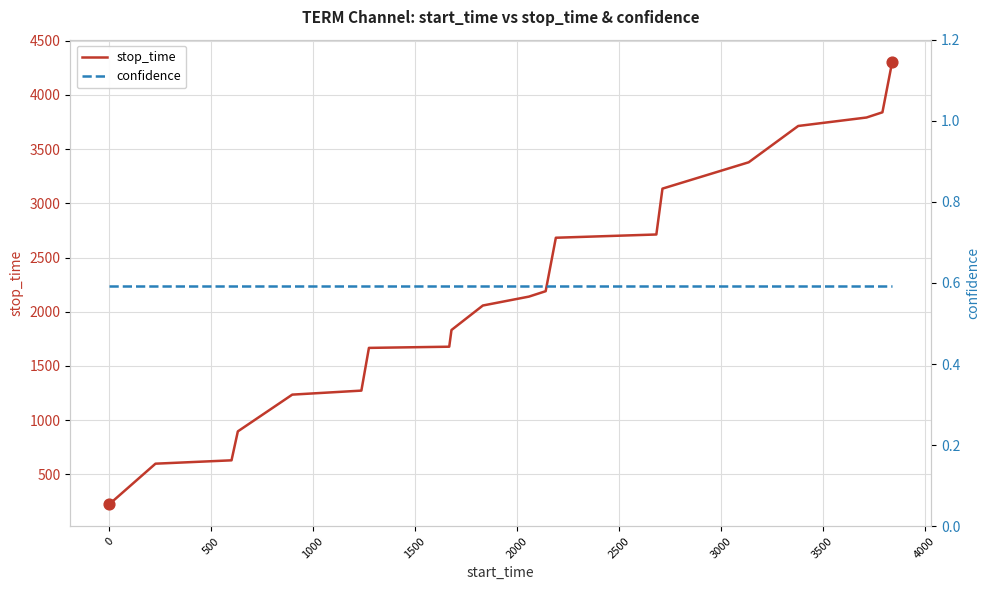

Is the value of confidence at 18 greater than the value of stop_time at −500?

No